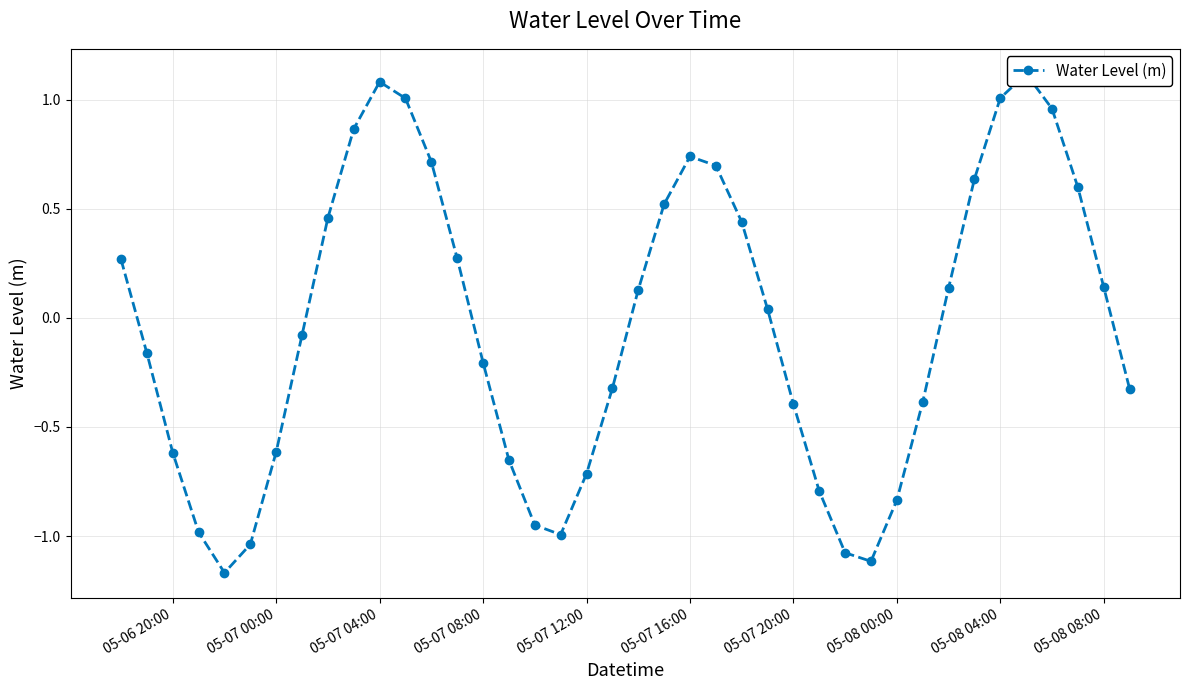

How many values are below 0?

20